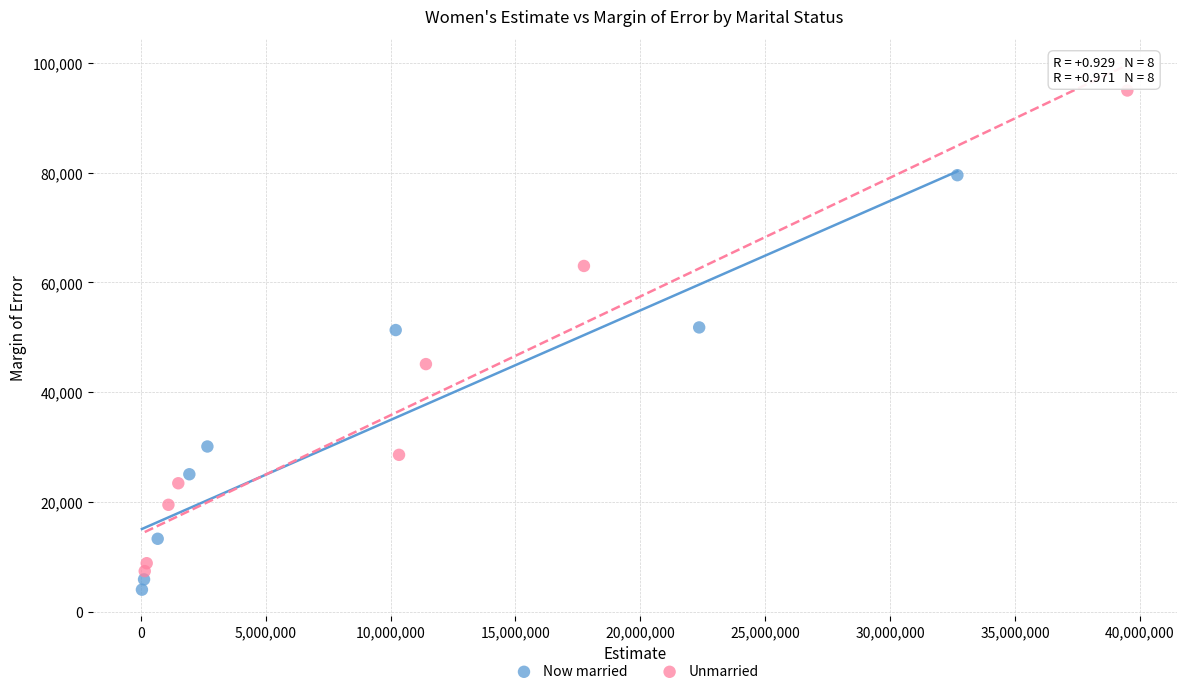

Which series has the widest spread of Y values?

Unmarried